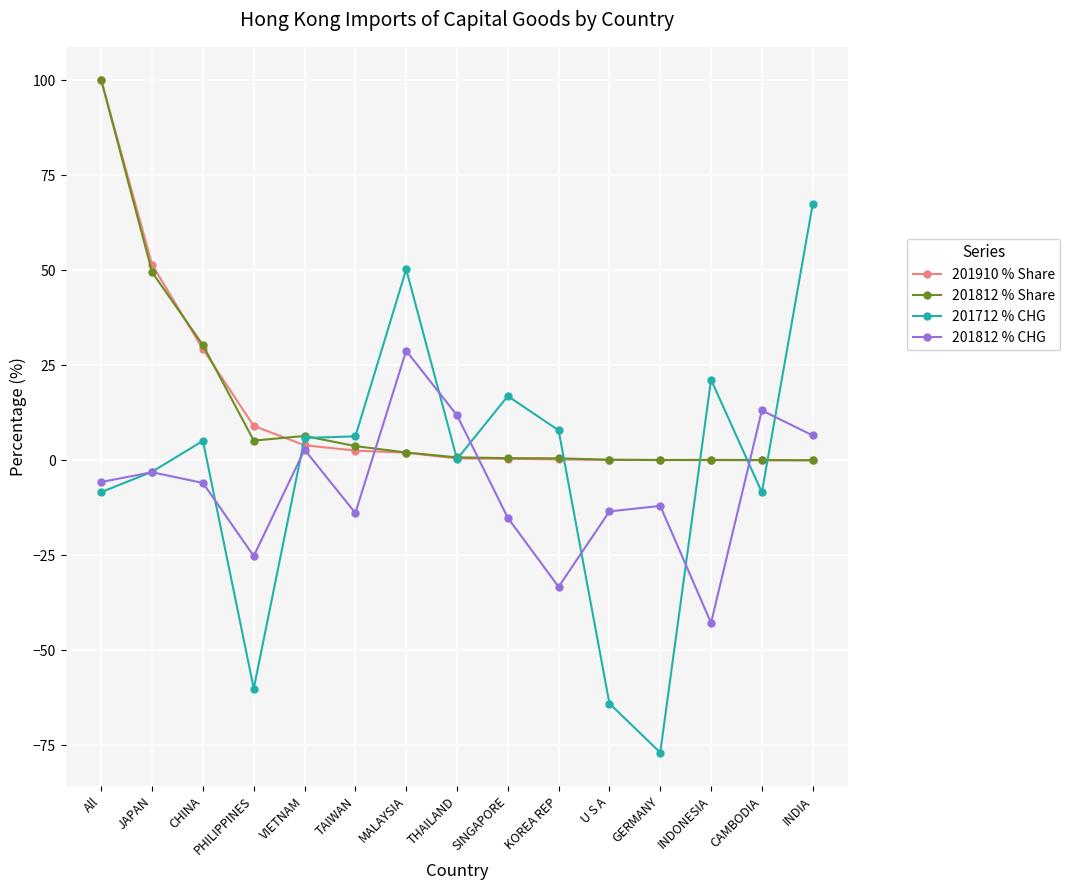

Is the value of 201712 % CHG at CAMBODIA greater than the value of 201812 % Share at MALAYSIA?

No